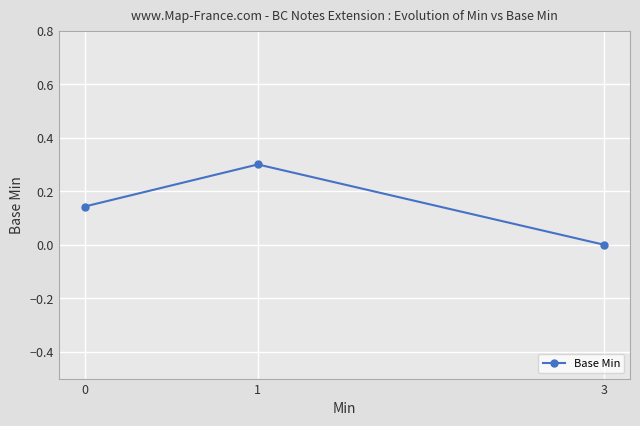

How many lines are shown in the chart?

1